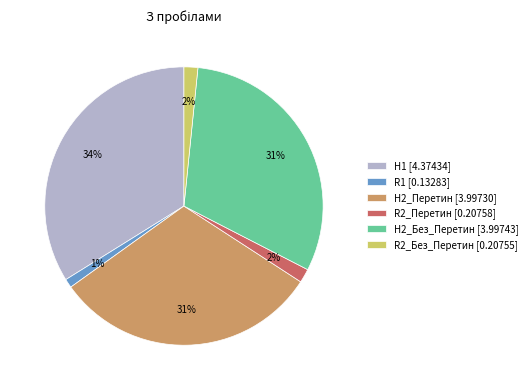

Which category has the biggest portion of the pie?

H1